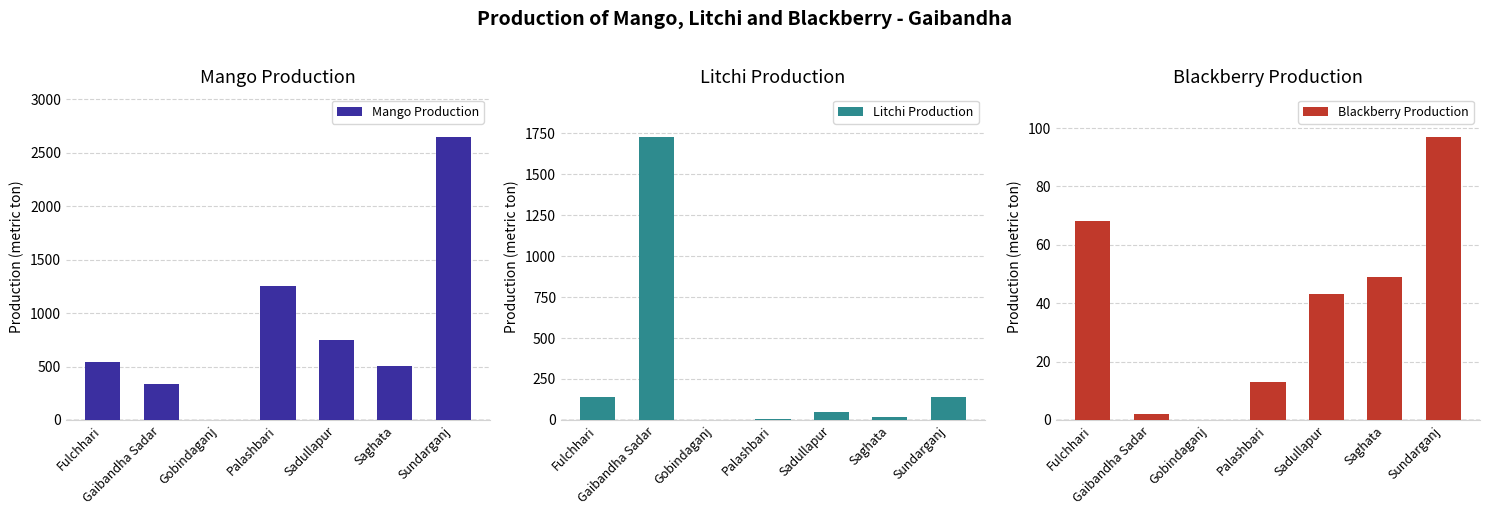

What is the label of the 6th bar from the right?

Gaibandha Sadar